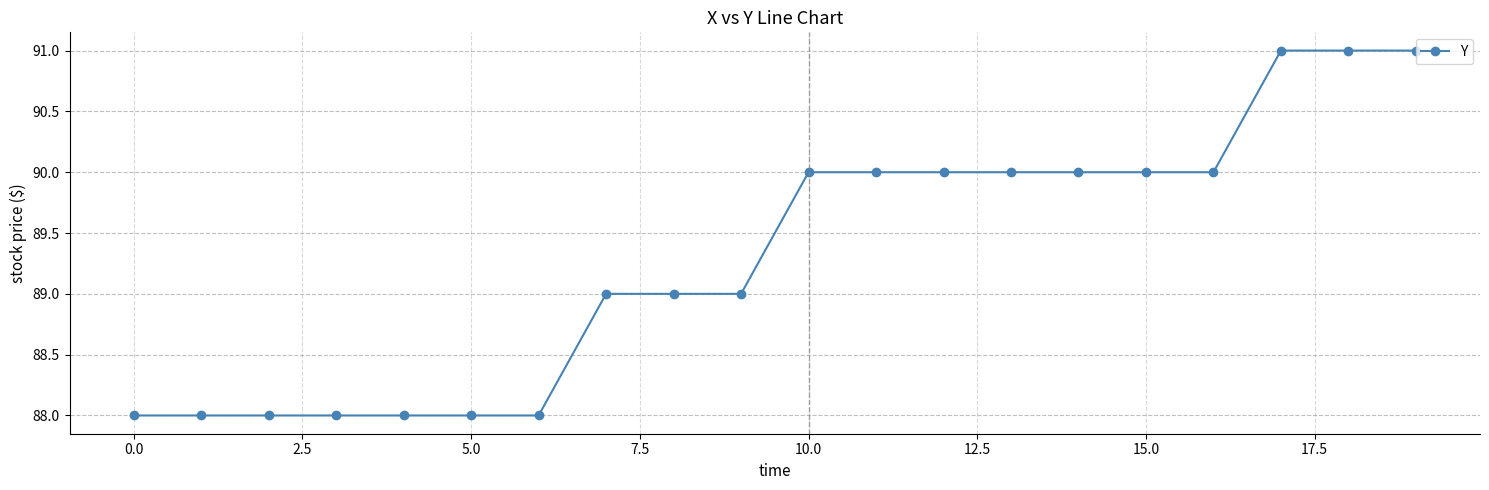

What is the value of the 18th point from the left?

91